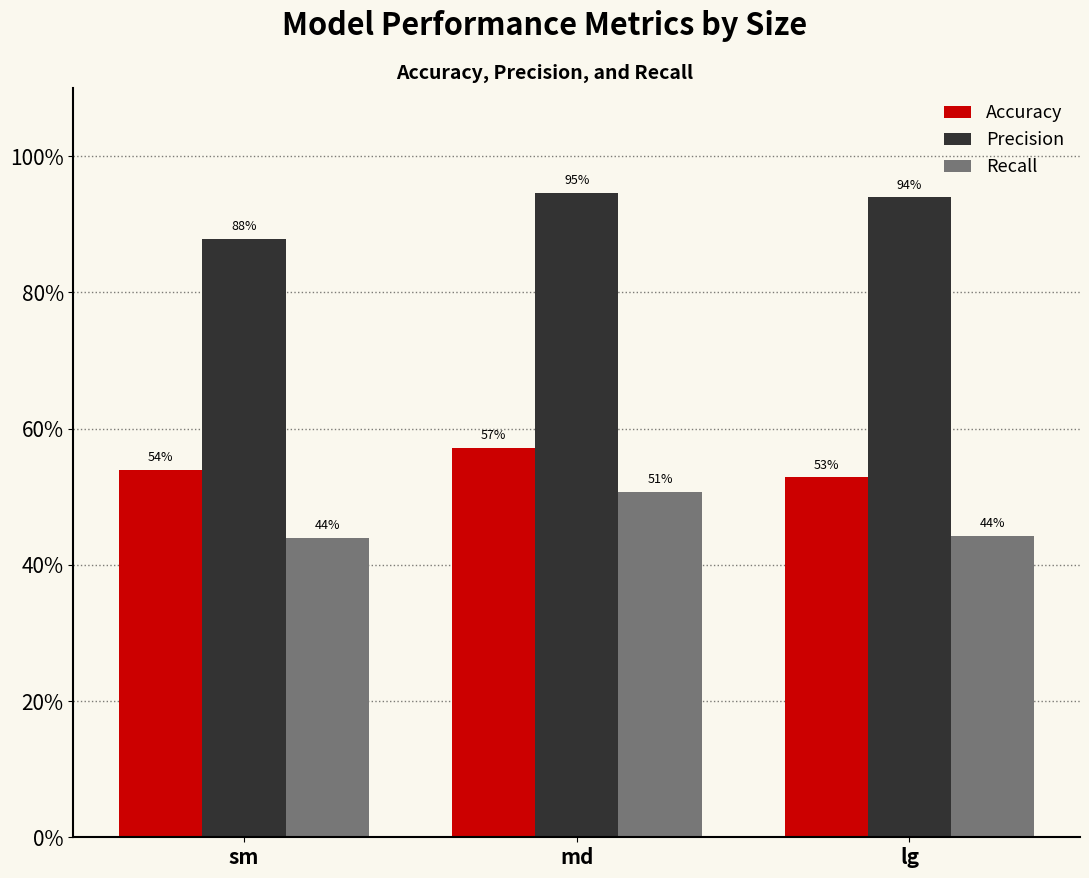

Rank the series at lg from lowest to highest value.

Recall, Accuracy, Precision